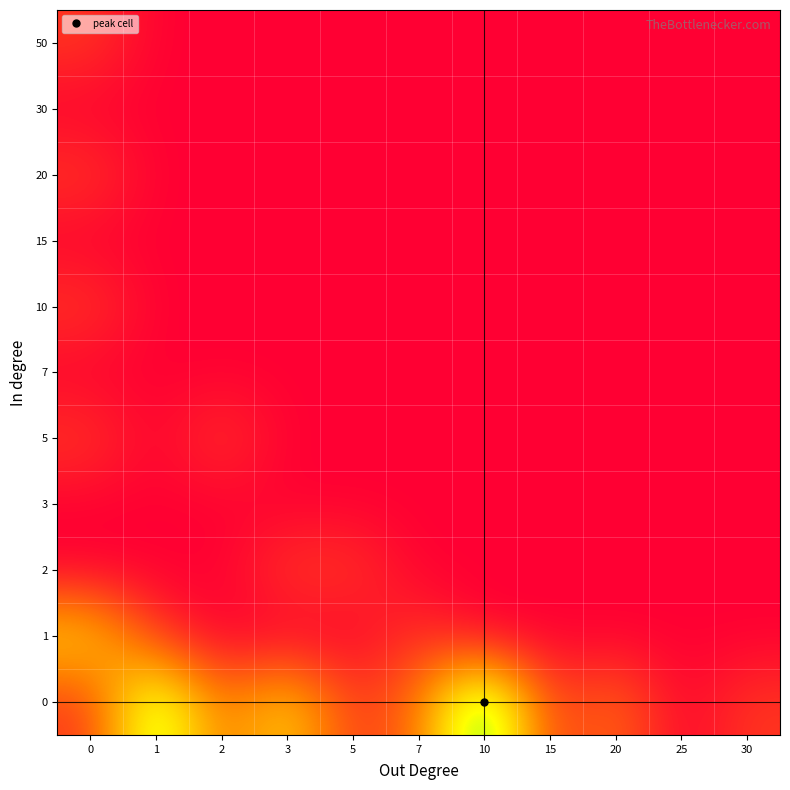

Which label corresponds to the largest value in the chart?

10